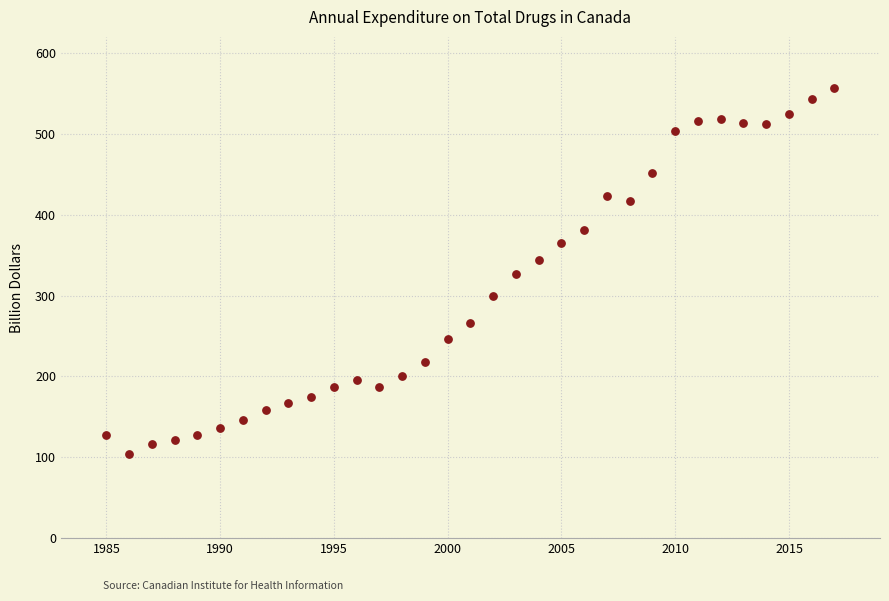

What is the range of X values (max minus min)?

32.0